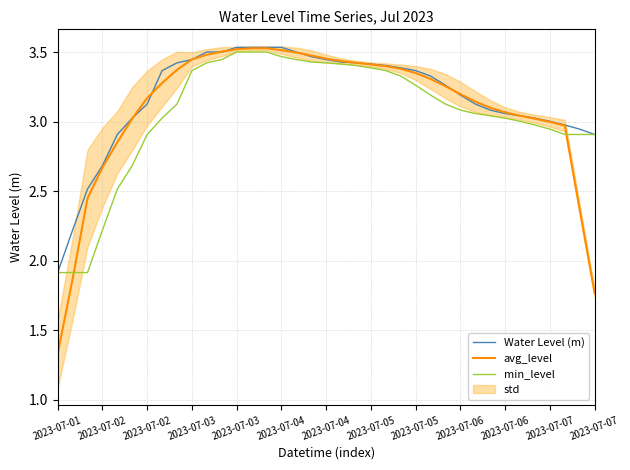

What is the total value across all series at 25?

9.8